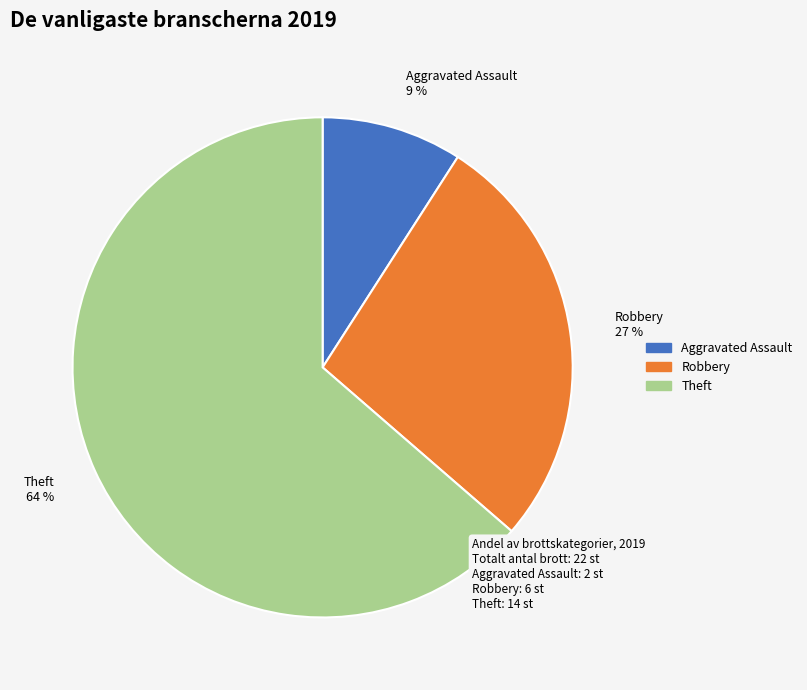

Do Robbery 27 % and Aggravated Assault 9 % together represent more than half of the pie?

No